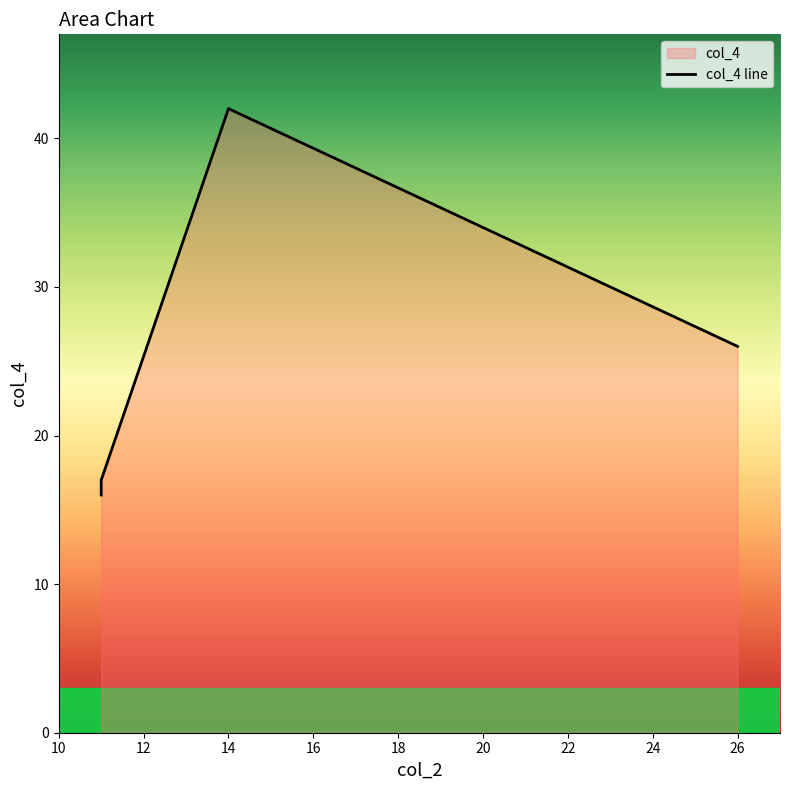

What is the smallest value displayed?

16